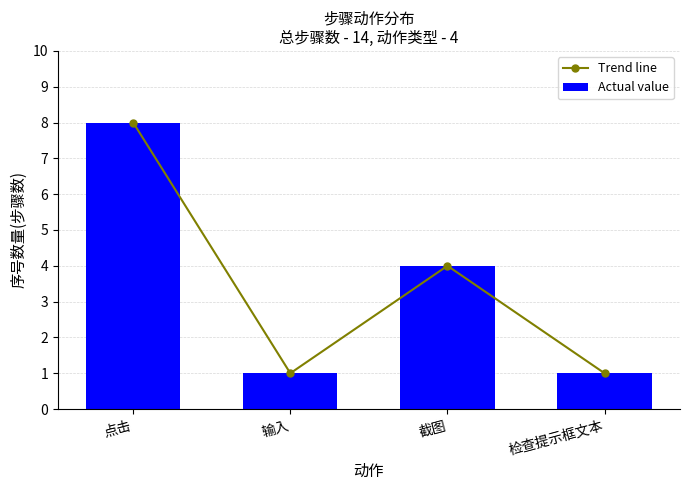

True or false: Actual value has a value of 1 at 检查提示框文本.

True